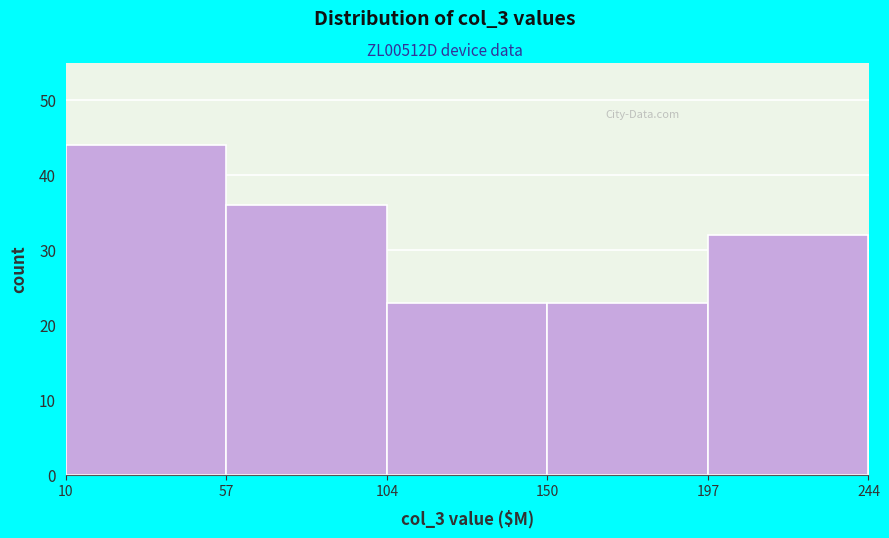

Reading left to right, transcribe this chart: for each bar, give the range it covers on the x-axis and its height. The values are not printed on the chart, so give them approximately, as read against the axis.

10 to 57: 44
57 to 104: 36
104 to 150: 23
150 to 197: 23
197 to 244: 32